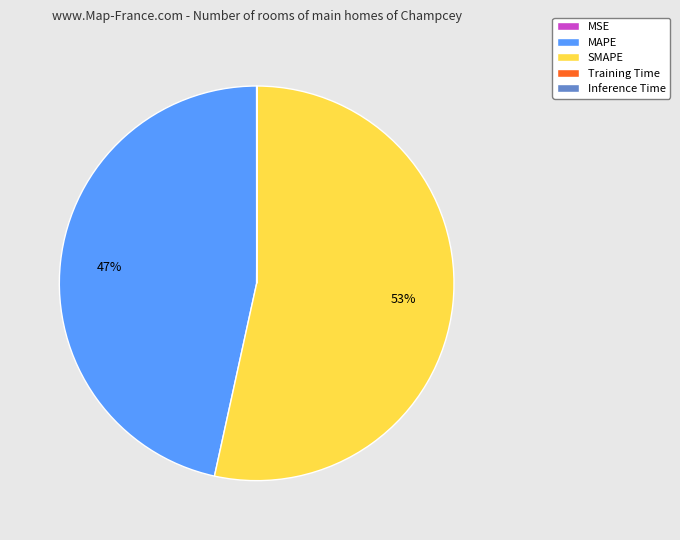

To the nearest percent, what is the average slice percentage?

20%